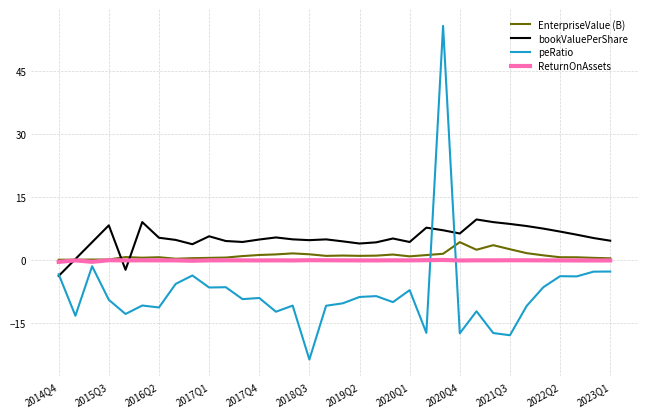

What is the greatest value displayed?

55.8